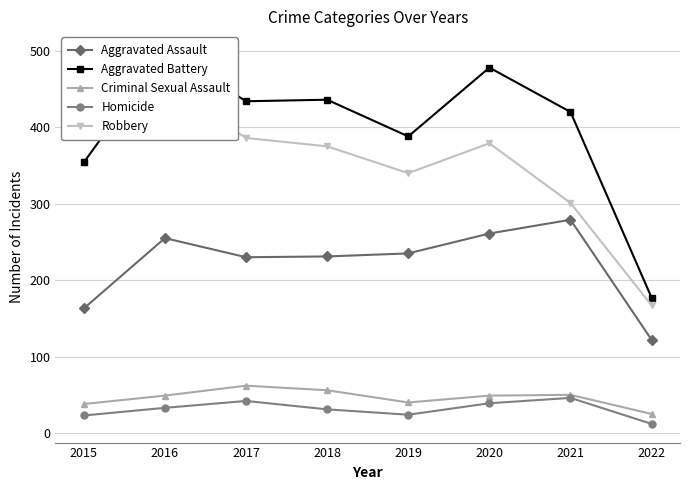

Reading left to right, extract all data points from this chart.

Aggravated Assault: 2015=163	2016=255	2017=230	2018=231	2019=235	2020=261	2021=279	2022=122
Aggravated Battery: 2015=354	2016=501	2017=434	2018=436	2019=388	2020=478	2021=420	2022=177
Criminal Sexual Assault: 2015=38	2016=49	2017=62	2018=56	2019=40	2020=49	2021=50	2022=25
Homicide: 2015=23	2016=33	2017=42	2018=31	2019=24	2020=39	2021=46	2022=12
Robbery: 2015=393	2016=455	2017=386	2018=375	2019=340	2020=379	2021=301	2022=167